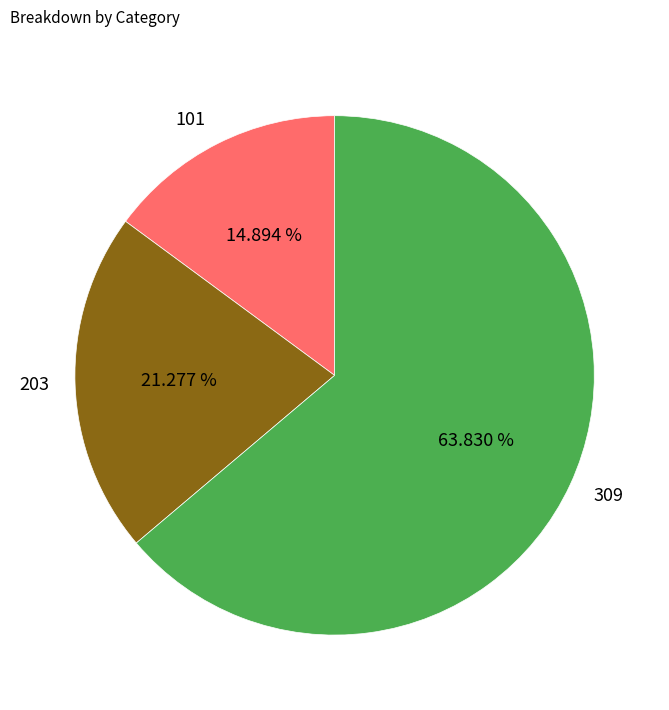

To the nearest percent, what is the difference between the 309 and 203 slice percentages?

43%